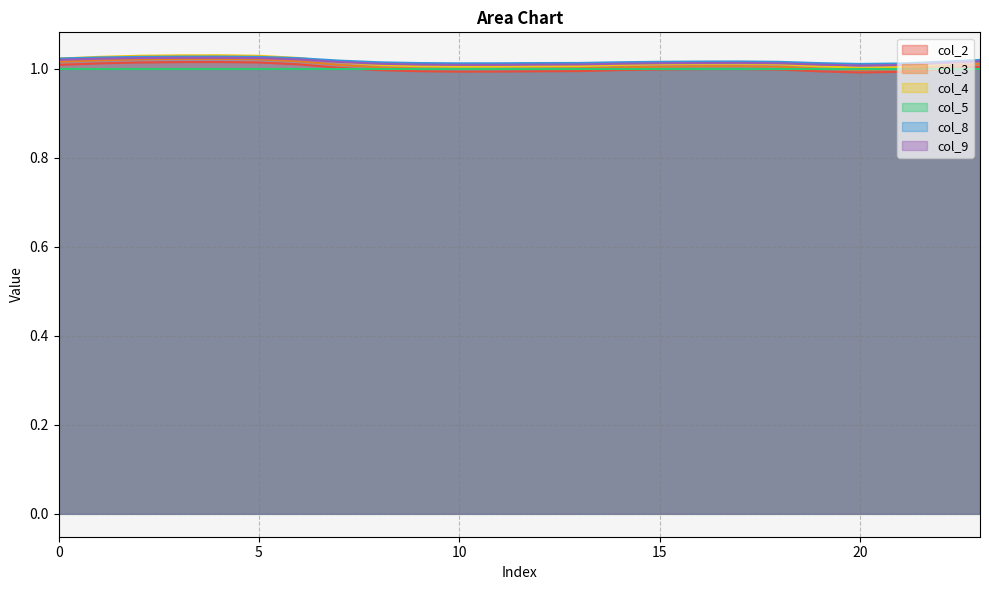

True or false: col_8 and col_2 intersect in this chart.

False